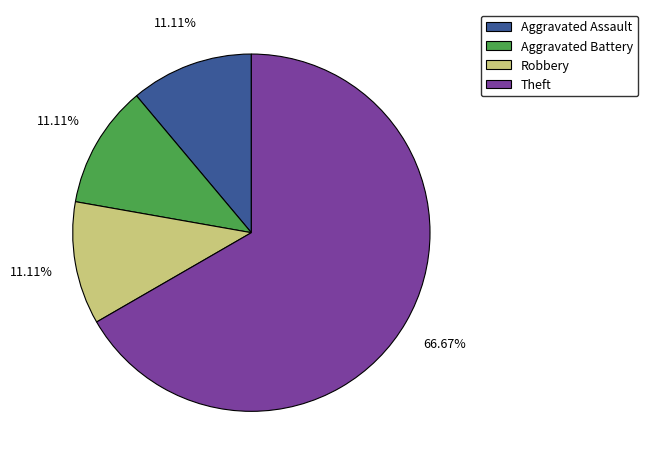

What is the largest slice in the pie chart?

Theft